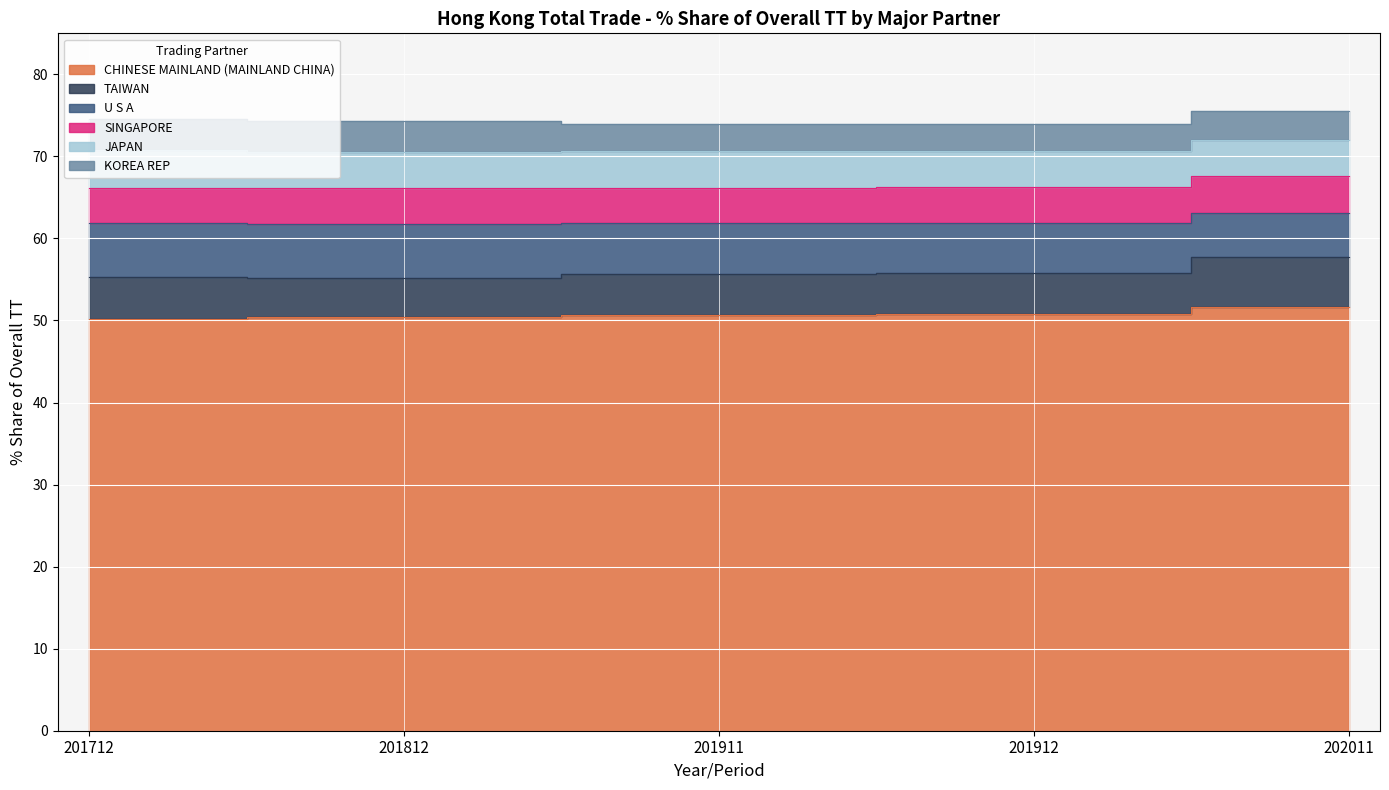

True or false: KOREA REP has a value of 3.6 at 202011.

True